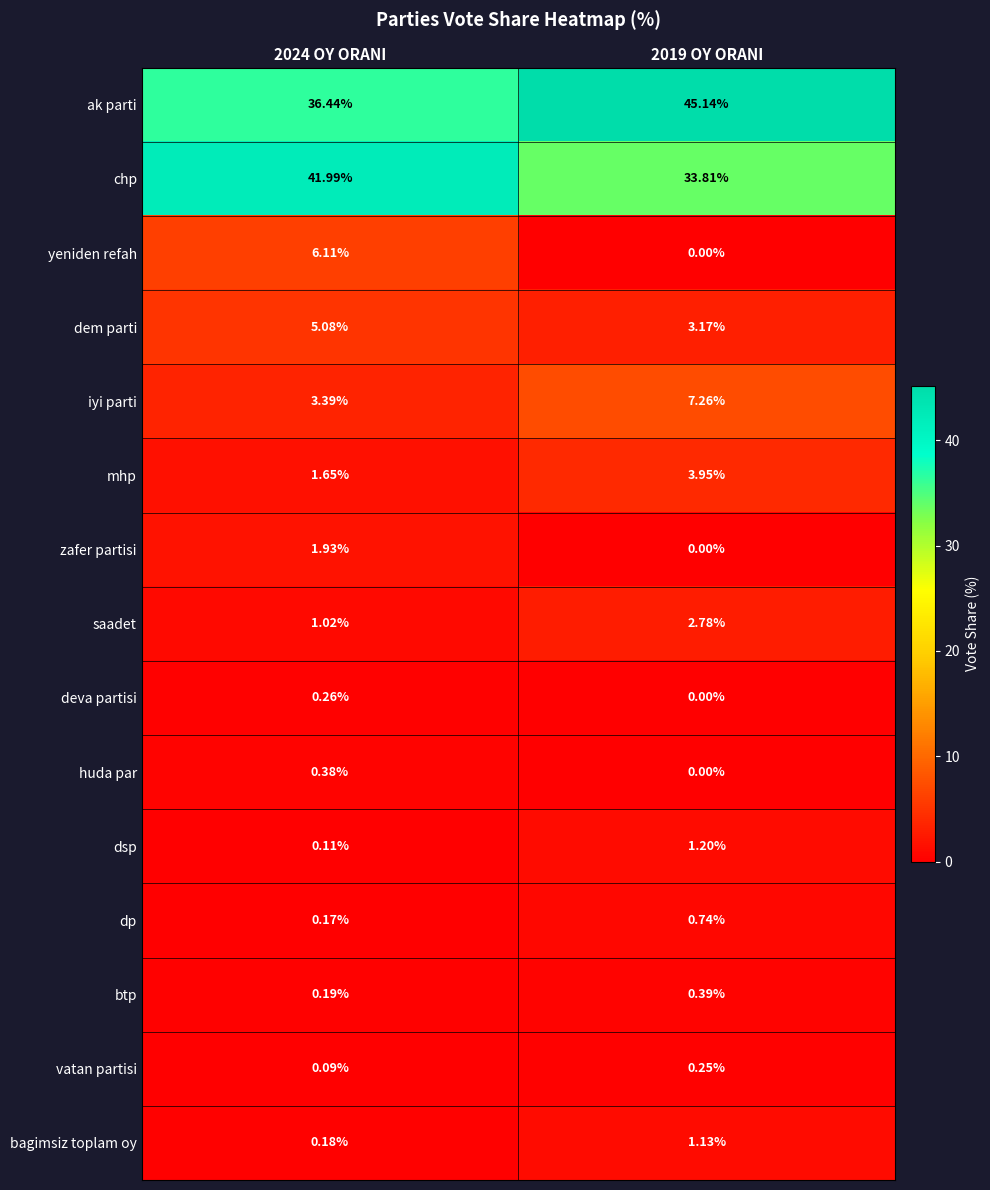

Which series has the widest spread of values?

ak parti